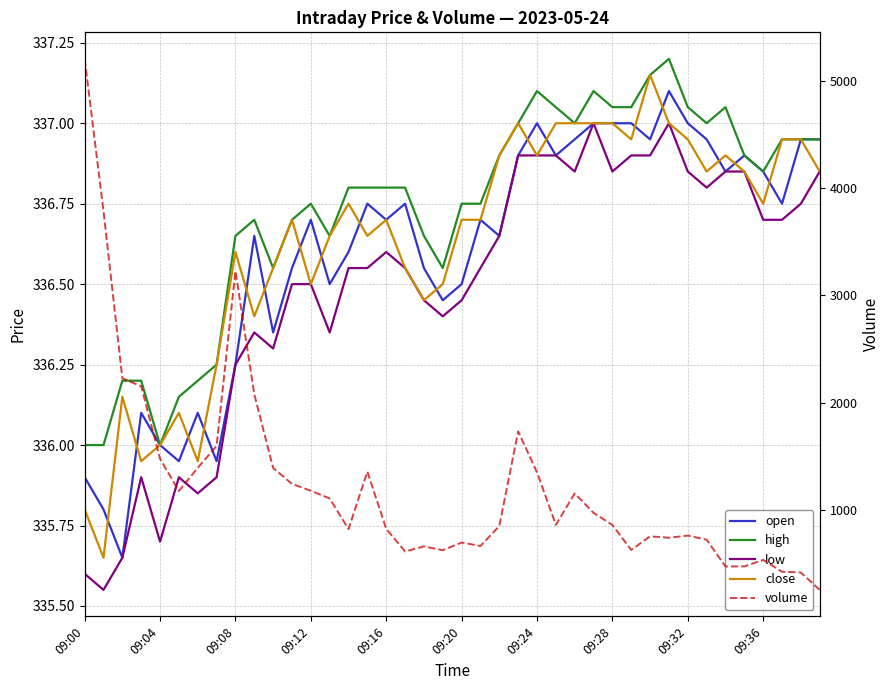

What value does the volume series have at 33?

724.0